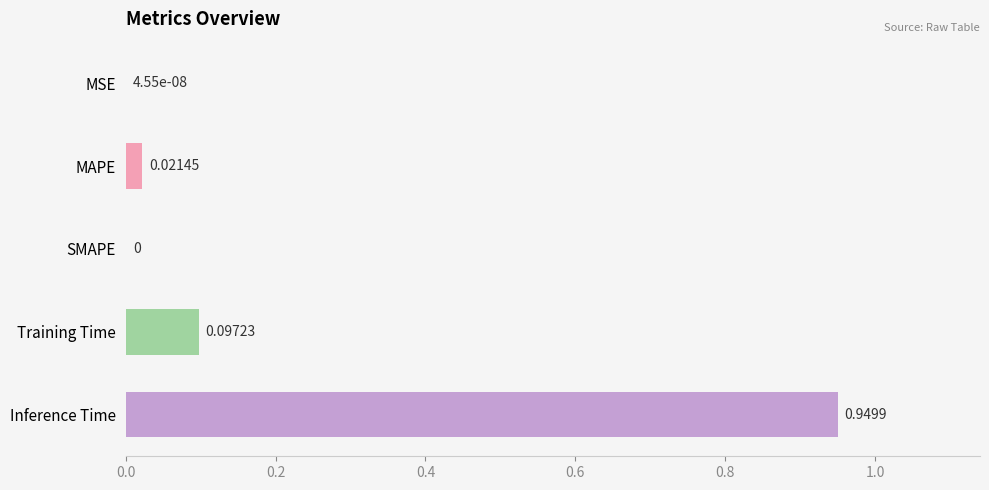

At which category does the chart reach its peak across all series?

Inference Time